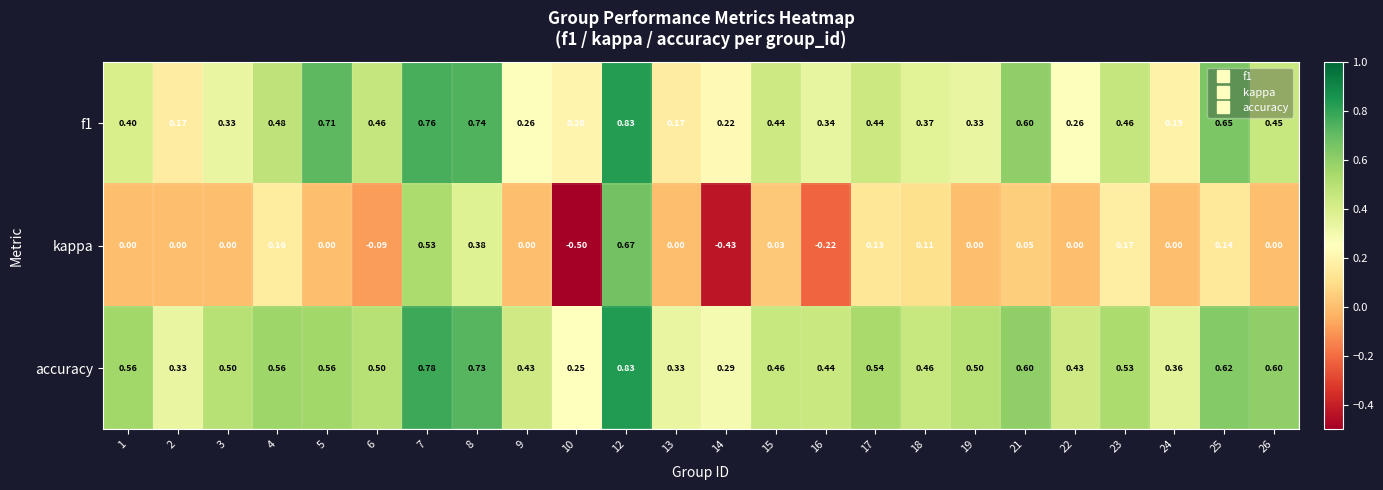

Which series has the widest spread of values?

kappa